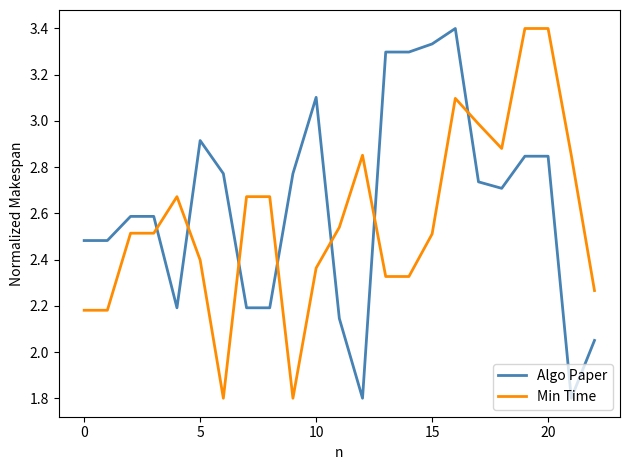

What is the minimum value for Min Time?

1.8